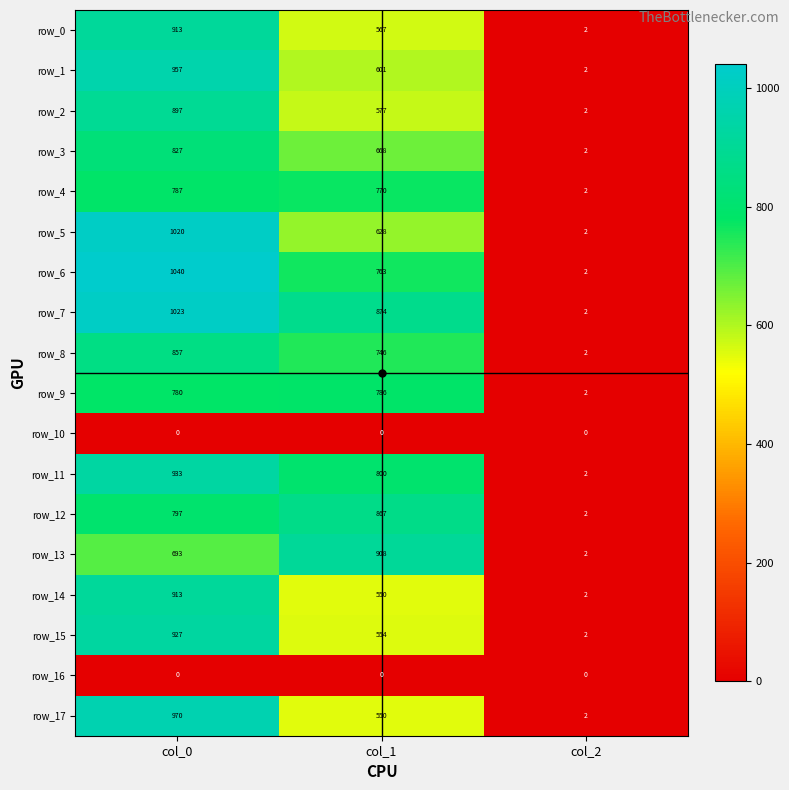

What is the spread (max minus min) of values at col_0?

1040